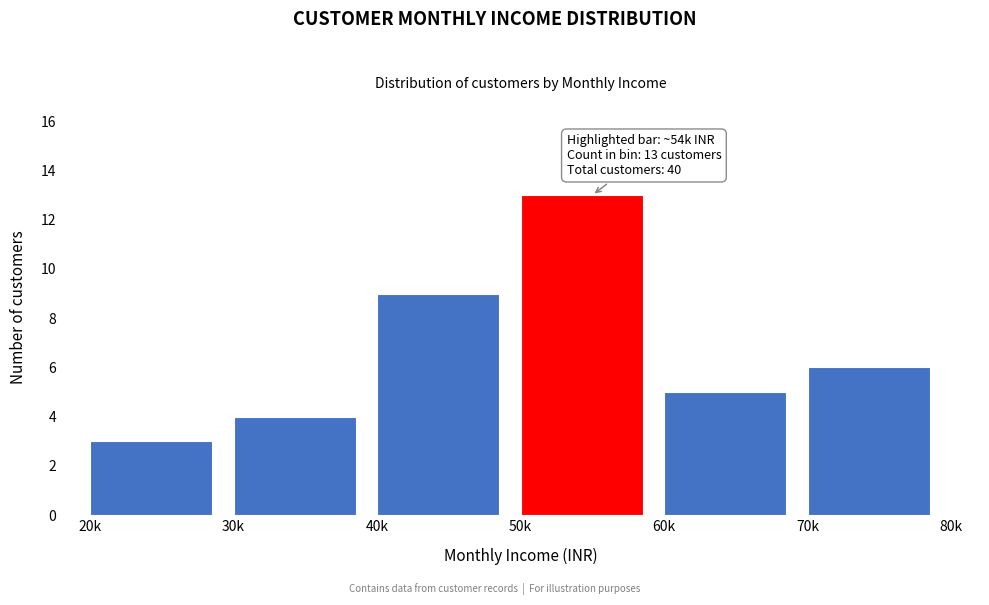

Reading left to right, extract all data points from this chart.

3	4	9	13	5	6